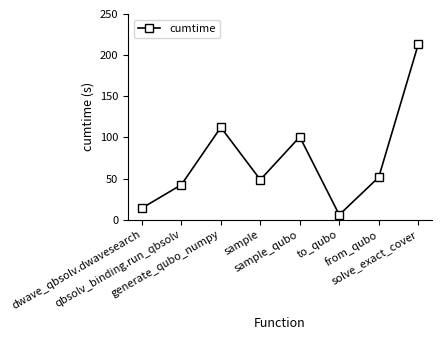

At which label does the data first exceed 51?

generate_qubo_numpy